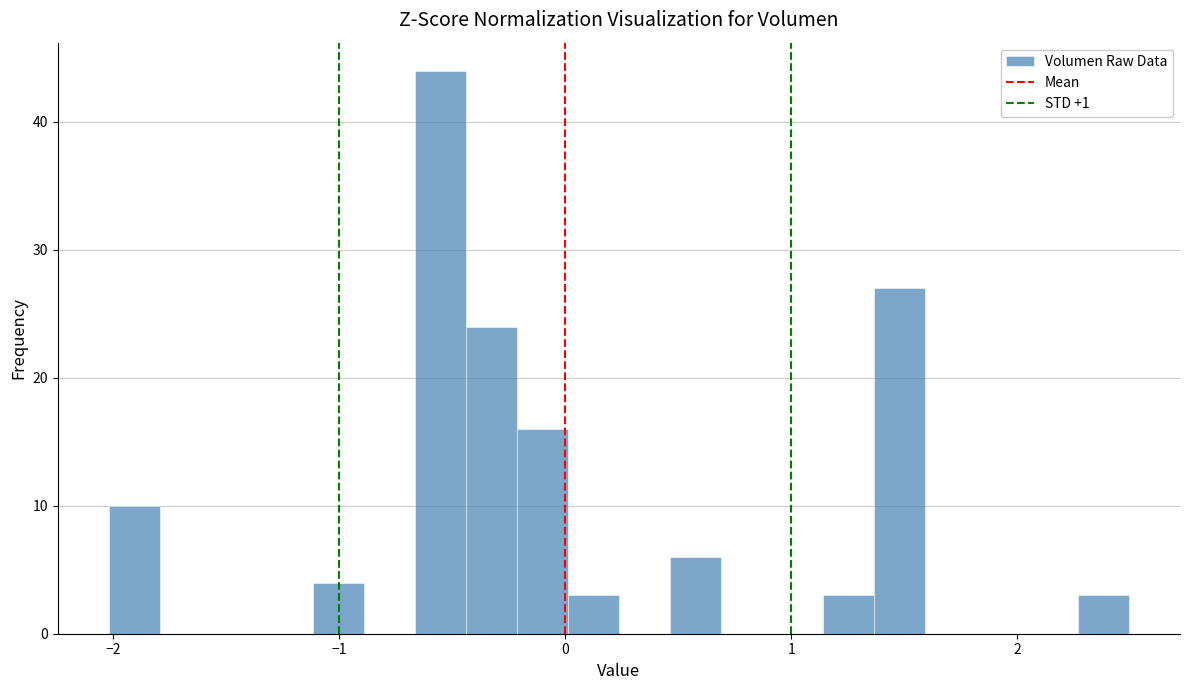

Read against the x-axis, roughly where is the centre of the tallest bar?

-0.6